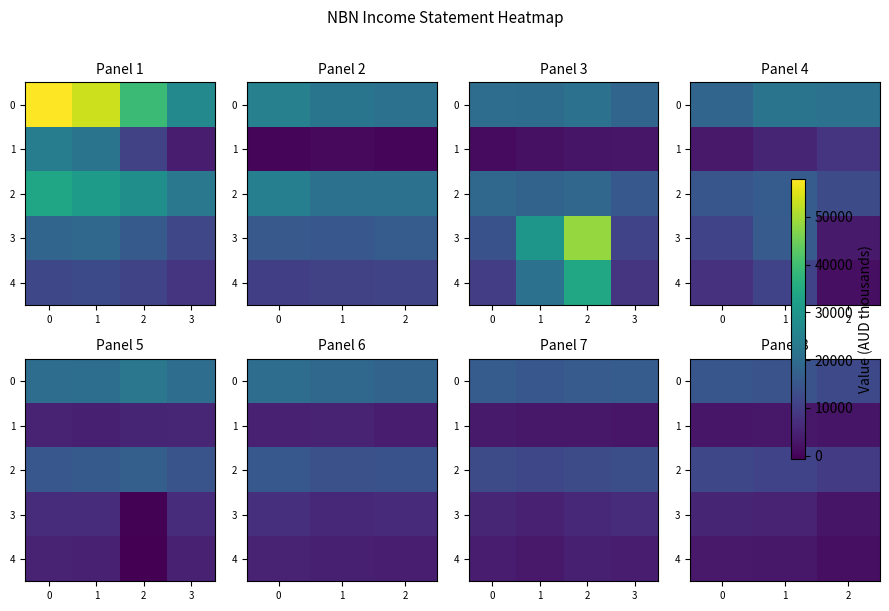

What is the average value of the 2 series?

10967